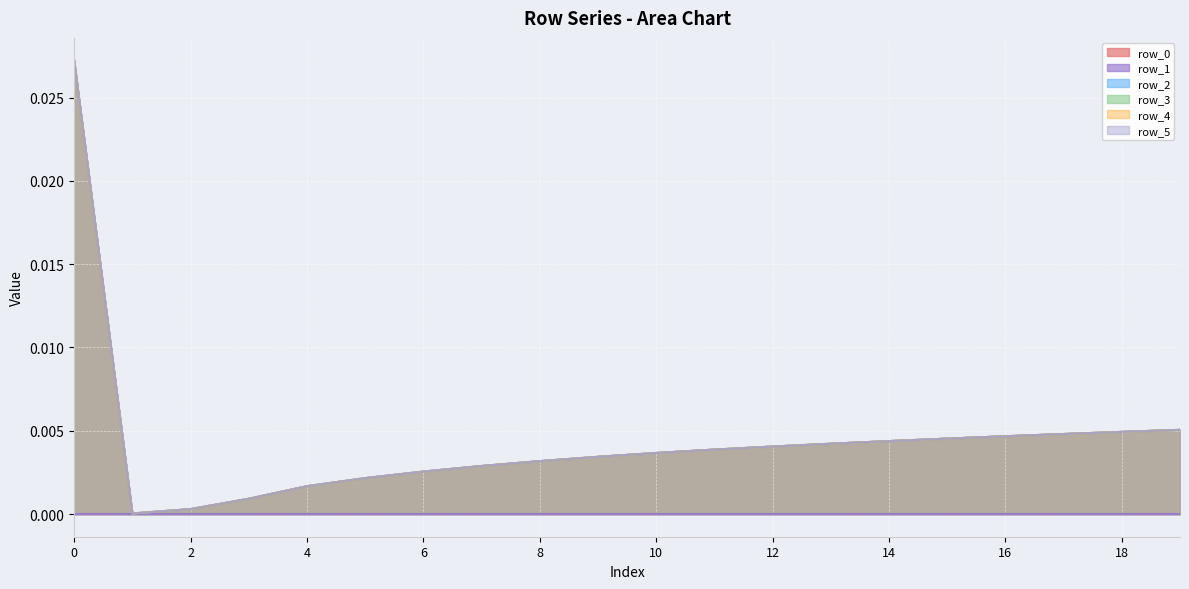

Which has a higher value, 2 or 16?

16